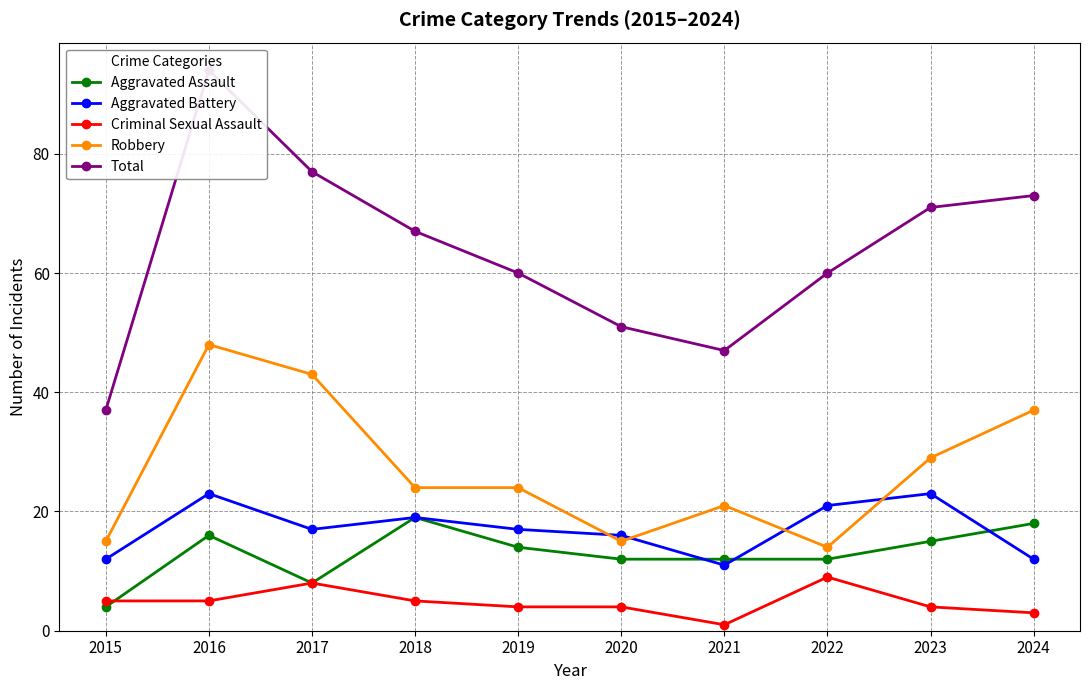

True or false: Total and Robbery intersect in this chart.

False